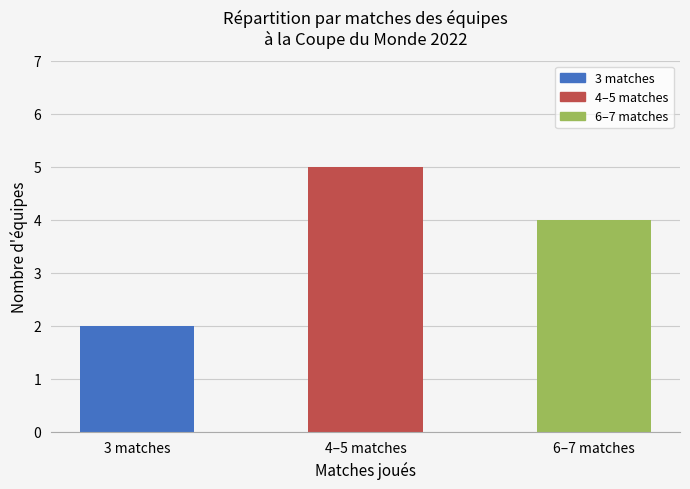

What is the sum of the values at 4–5 matches and 3 matches?

7